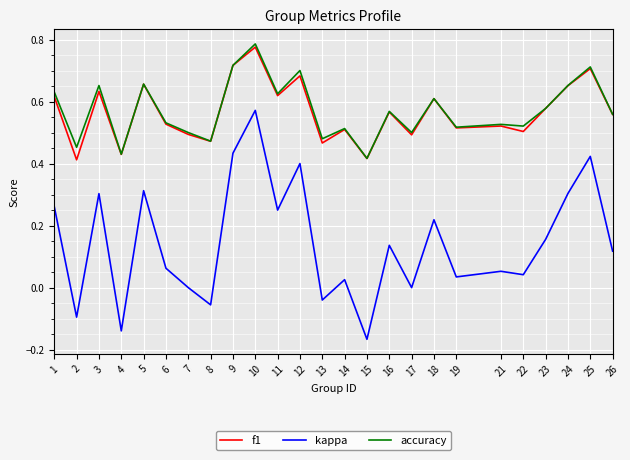

Which label corresponds to the smallest value in the chart?

15